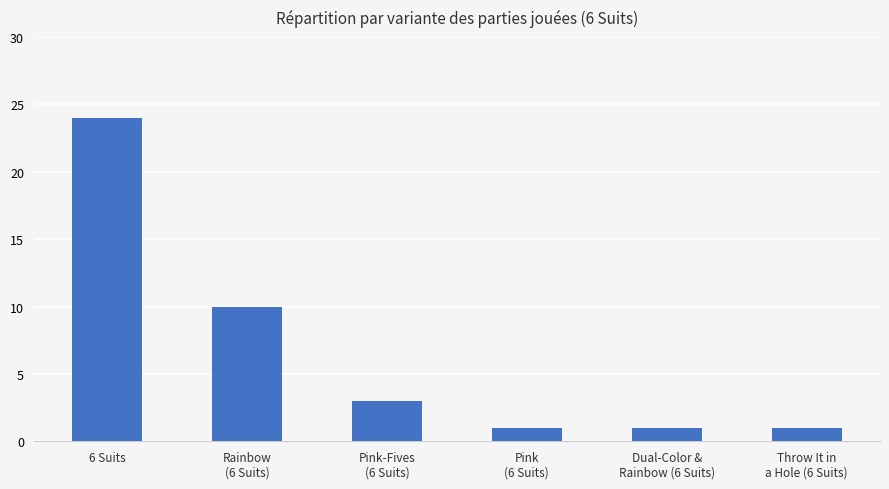

Approximately how many times larger is the value at 6 Suits compared to Throw It in
a Hole (6 Suits)?

24.0